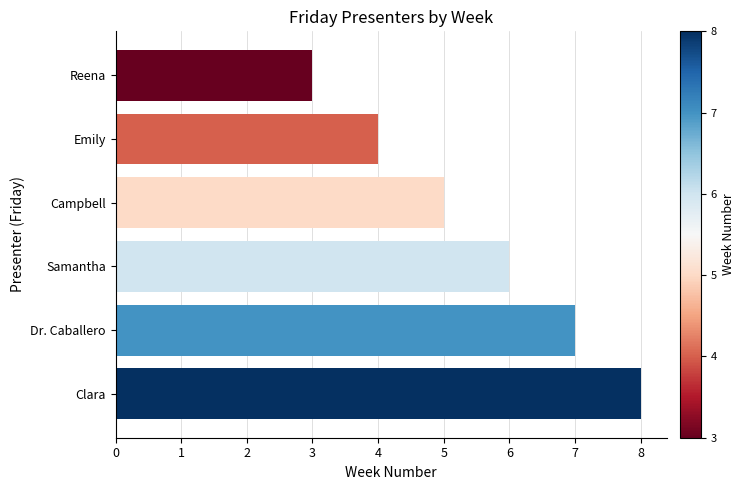

How many bars are there in total?

6